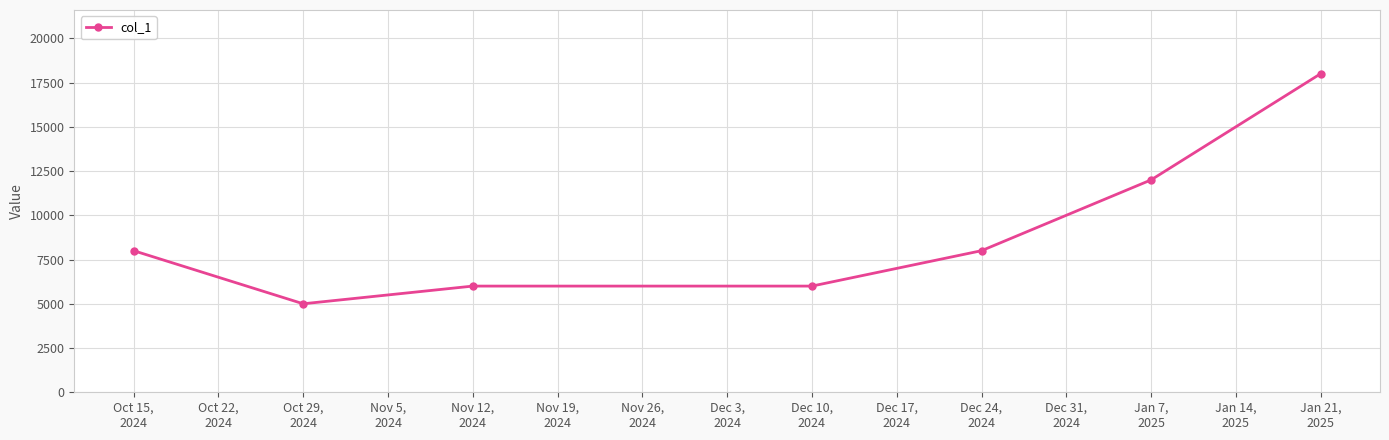

Which label corresponds to the smallest value in the chart?

Oct 29,
2024